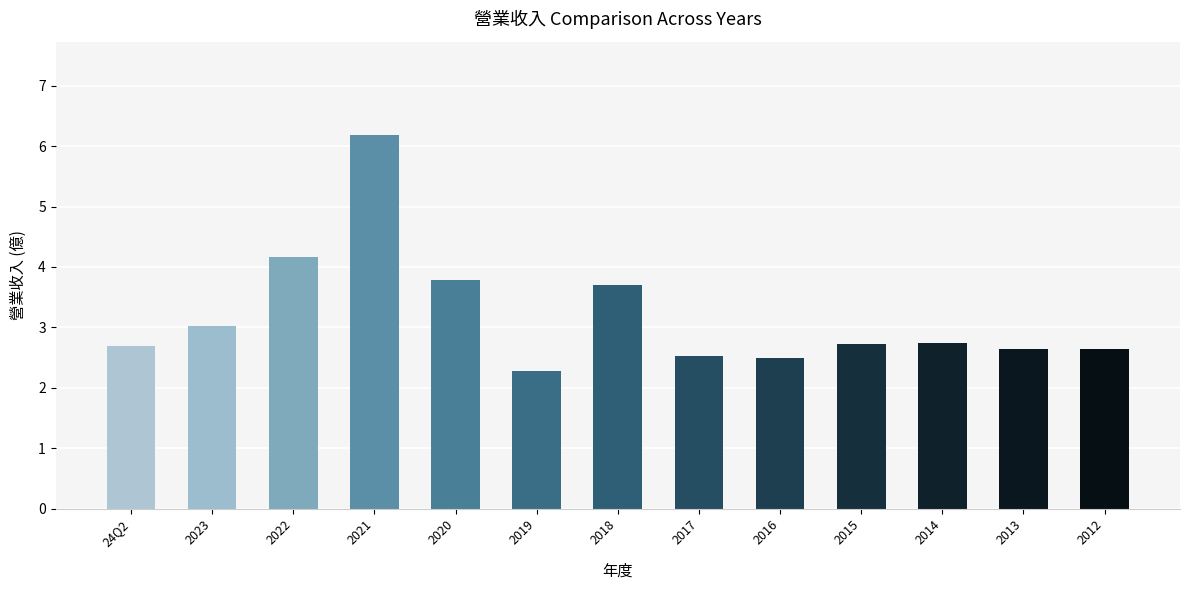

What is the sum of all values?

41.6